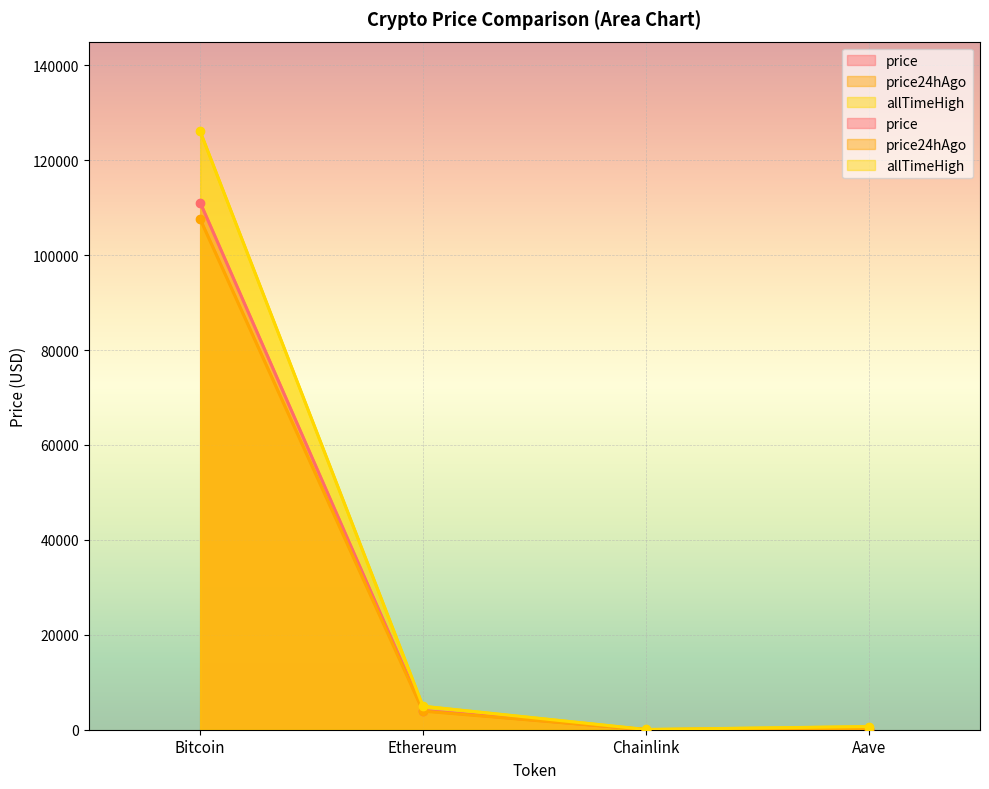

Is it true that price equals 47778.2 at Bitcoin?

False